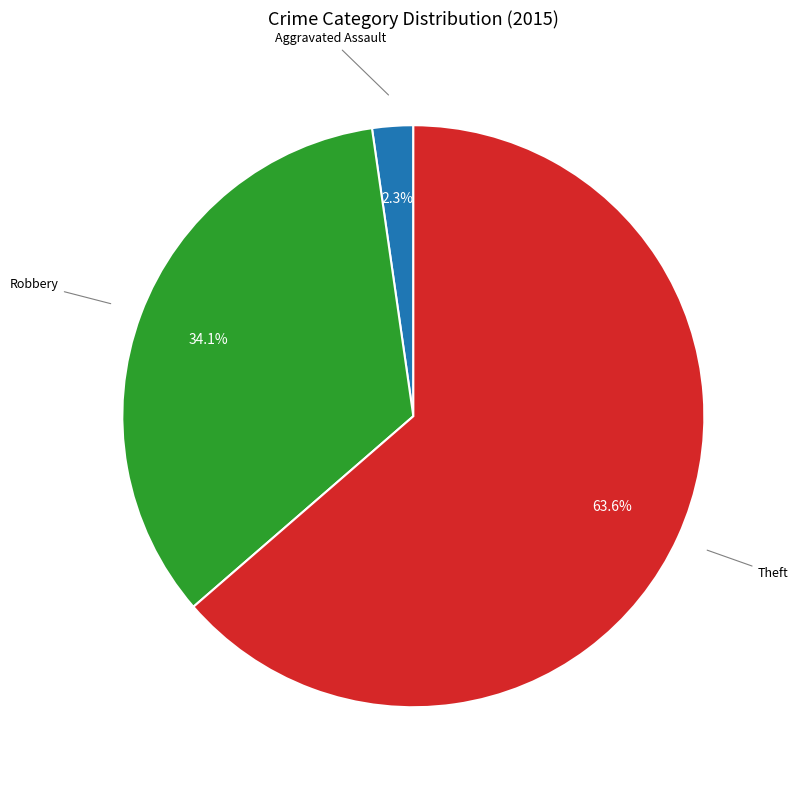

Does any single category account for the majority?

Yes